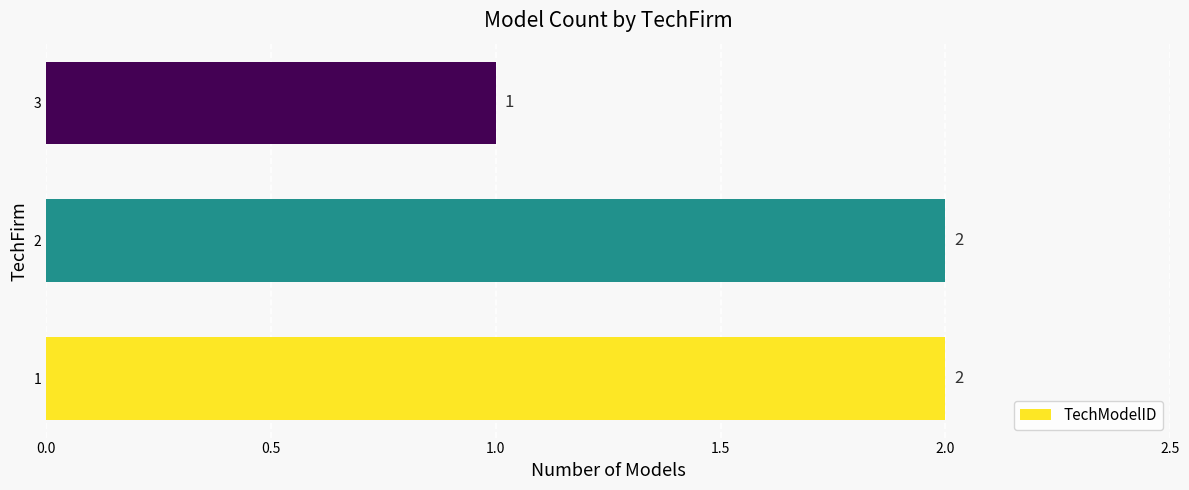

What is the sum of the values at 2 and 1?

4